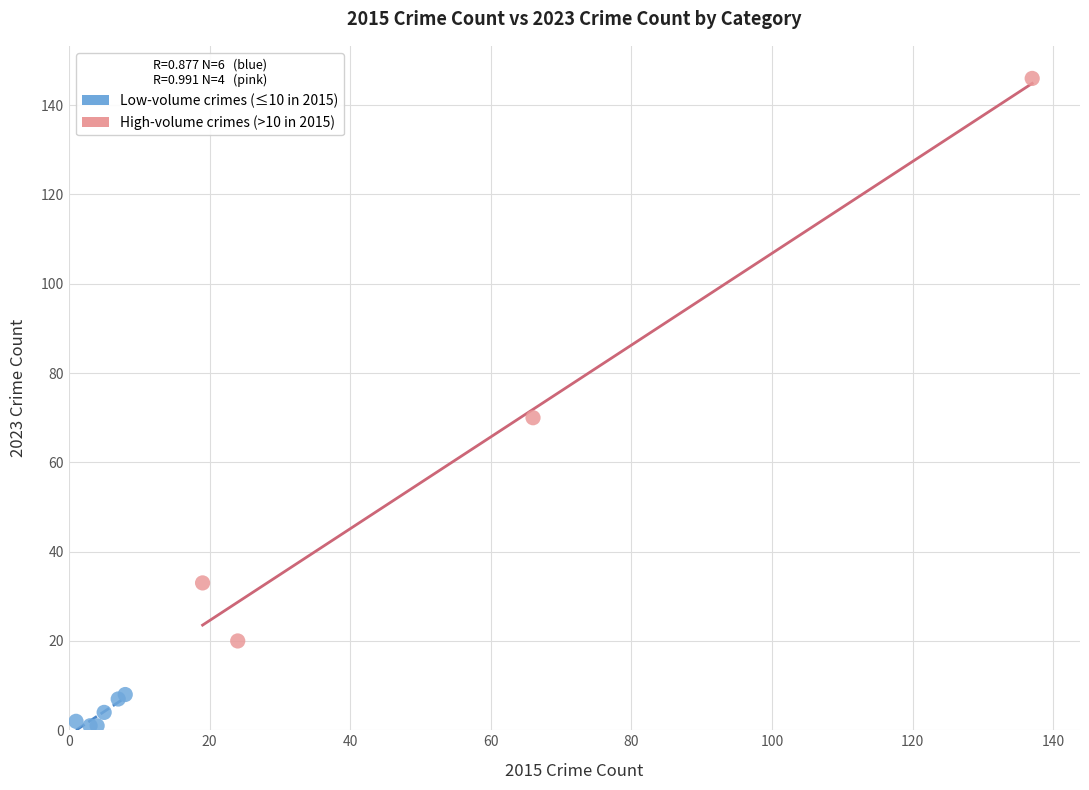

Which series reaches the minimum Y coordinate?

Low-volume crimes (≤10 in 2015)